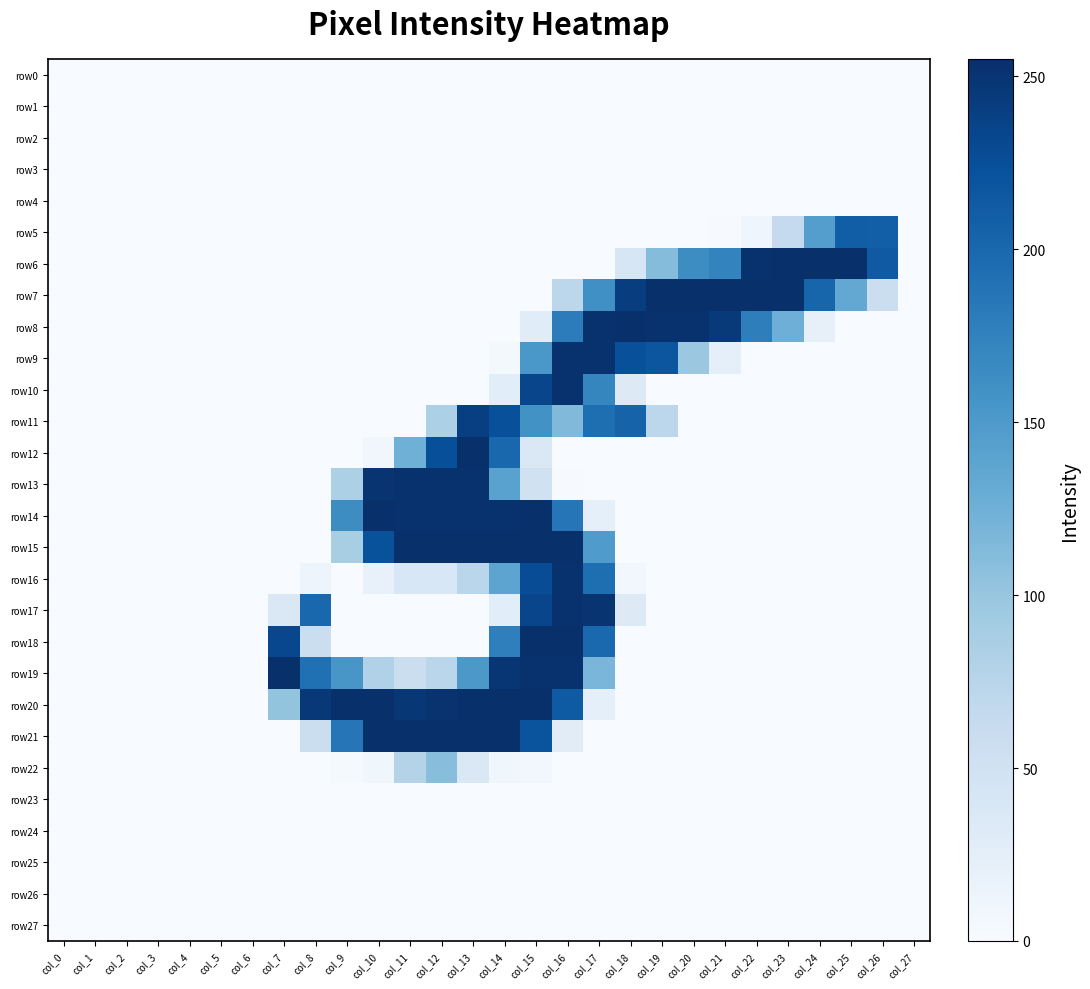

Reading left to right, transcribe all the data shown in this chart.

row0: col_0=0	col_1=0	col_2=0	col_3=0	col_4=0	col_5=0	col_6=0	col_7=0	col_8=0	col_9=0	col_10=0	col_11=0	col_12=0	col_13=0	col_14=0	col_15=0	col_16=0	col_17=0	col_18=0	col_19=0	col_20=0	col_21=0	col_22=0	col_23=0	col_24=0	col_25=0	col_26=0	col_27=0
row1: col_0=0	col_1=0	col_2=0	col_3=0	col_4=0	col_5=0	col_6=0	col_7=0	col_8=0	col_9=0	col_10=0	col_11=0	col_12=0	col_13=0	col_14=0	col_15=0	col_16=0	col_17=0	col_18=0	col_19=0	col_20=0	col_21=0	col_22=0	col_23=0	col_24=0	col_25=0	col_26=0	col_27=0
row2: col_0=0	col_1=0	col_2=0	col_3=0	col_4=0	col_5=0	col_6=0	col_7=0	col_8=0	col_9=0	col_10=0	col_11=0	col_12=0	col_13=0	col_14=0	col_15=0	col_16=0	col_17=0	col_18=0	col_19=0	col_20=0	col_21=0	col_22=0	col_23=0	col_24=0	col_25=0	col_26=0	col_27=0
row3: col_0=0	col_1=0	col_2=0	col_3=0	col_4=0	col_5=0	col_6=0	col_7=0	col_8=0	col_9=0	col_10=0	col_11=0	col_12=0	col_13=0	col_14=0	col_15=0	col_16=0	col_17=0	col_18=0	col_19=0	col_20=0	col_21=0	col_22=0	col_23=0	col_24=0	col_25=0	col_26=0	col_27=0
row4: col_0=0	col_1=0	col_2=0	col_3=0	col_4=0	col_5=0	col_6=0	col_7=0	col_8=0	col_9=0	col_10=0	col_11=0	col_12=0	col_13=0	col_14=0	col_15=0	col_16=0	col_17=0	col_18=0	col_19=0	col_20=0	col_21=0	col_22=0	col_23=0	col_24=0	col_25=0	col_26=0	col_27=0
row5: col_0=0	col_1=0	col_2=0	col_3=0	col_4=0	col_5=0	col_6=0	col_7=0	col_8=0	col_9=0	col_10=0	col_11=0	col_12=0	col_13=0	col_14=0	col_15=0	col_16=0	col_17=0	col_18=0	col_19=0	col_20=0	col_21=1	col_22=11	col_23=64	col_24=145	col_25=210	col_26=209	col_27=0
row6: col_0=0	col_1=0	col_2=0	col_3=0	col_4=0	col_5=0	col_6=0	col_7=0	col_8=0	col_9=0	col_10=0	col_11=0	col_12=0	col_13=0	col_14=0	col_15=0	col_16=0	col_17=0	col_18=41	col_19=111	col_20=164	col_21=173	col_22=253	col_23=254	col_24=254	col_25=254	col_26=214	col_27=0
row7: col_0=0	col_1=0	col_2=0	col_3=0	col_4=0	col_5=0	col_6=0	col_7=0	col_8=0	col_9=0	col_10=0	col_11=0	col_12=0	col_13=0	col_14=0	col_15=0	col_16=71	col_17=161	col_18=241	col_19=254	col_20=254	col_21=254	col_22=254	col_23=254	col_24=203	col_25=134	col_26=56	col_27=0
row8: col_0=0	col_1=0	col_2=0	col_3=0	col_4=0	col_5=0	col_6=0	col_7=0	col_8=0	col_9=0	col_10=0	col_11=0	col_12=0	col_13=0	col_14=0	col_15=29	col_16=180	col_17=253	col_18=254	col_19=253	col_20=253	col_21=246	col_22=178	col_23=126	col_24=20	col_25=0	col_26=0	col_27=0
row9: col_0=0	col_1=0	col_2=0	col_3=0	col_4=0	col_5=0	col_6=0	col_7=0	col_8=0	col_9=0	col_10=0	col_11=0	col_12=0	col_13=0	col_14=5	col_15=153	col_16=253	col_17=253	col_18=224	col_19=218	col_20=97	col_21=22	col_22=0	col_23=0	col_24=0	col_25=0	col_26=0	col_27=0
row10: col_0=0	col_1=0	col_2=0	col_3=0	col_4=0	col_5=0	col_6=0	col_7=0	col_8=0	col_9=0	col_10=0	col_11=0	col_12=0	col_13=0	col_14=27	col_15=234	col_16=253	col_17=171	col_18=32	col_19=0	col_20=0	col_21=0	col_22=0	col_23=0	col_24=0	col_25=0	col_26=0	col_27=0
row11: col_0=0	col_1=0	col_2=0	col_3=0	col_4=0	col_5=0	col_6=0	col_7=0	col_8=0	col_9=0	col_10=0	col_11=0	col_12=84	col_13=240	col_14=224	col_15=159	col_16=114	col_17=194	col_18=205	col_19=71	col_20=0	col_21=0	col_22=0	col_23=0	col_24=0	col_25=0	col_26=0	col_27=0
row12: col_0=0	col_1=0	col_2=0	col_3=0	col_4=0	col_5=0	col_6=0	col_7=0	col_8=0	col_9=0	col_10=8	col_11=125	col_12=225	col_13=254	col_14=201	col_15=37	col_16=0	col_17=0	col_18=0	col_19=0	col_20=0	col_21=0	col_22=0	col_23=0	col_24=0	col_25=0	col_26=0	col_27=0
row13: col_0=0	col_1=0	col_2=0	col_3=0	col_4=0	col_5=0	col_6=0	col_7=0	col_8=0	col_9=84	col_10=250	col_11=253	col_12=253	col_13=253	col_14=141	col_15=50	col_16=1	col_17=0	col_18=0	col_19=0	col_20=0	col_21=0	col_22=0	col_23=0	col_24=0	col_25=0	col_26=0	col_27=0
row14: col_0=0	col_1=0	col_2=0	col_3=0	col_4=0	col_5=0	col_6=0	col_7=0	col_8=0	col_9=164	col_10=254	col_11=253	col_12=253	col_13=253	col_14=253	col_15=254	col_16=186	col_17=23	col_18=0	col_19=0	col_20=0	col_21=0	col_22=0	col_23=0	col_24=0	col_25=0	col_26=0	col_27=0
row15: col_0=0	col_1=0	col_2=0	col_3=0	col_4=0	col_5=0	col_6=0	col_7=0	col_8=0	col_9=87	col_10=222	col_11=254	col_12=254	col_13=254	col_14=254	col_15=254	col_16=254	col_17=149	col_18=0	col_19=0	col_20=0	col_21=0	col_22=0	col_23=0	col_24=0	col_25=0	col_26=0	col_27=0
row16: col_0=0	col_1=0	col_2=0	col_3=0	col_4=0	col_5=0	col_6=0	col_7=0	col_8=12	col_9=0	col_10=19	col_11=39	col_12=39	col_13=73	col_14=138	col_15=227	col_16=253	col_17=194	col_18=6	col_19=0	col_20=0	col_21=0	col_22=0	col_23=0	col_24=0	col_25=0	col_26=0	col_27=0
row17: col_0=0	col_1=0	col_2=0	col_3=0	col_4=0	col_5=0	col_6=0	col_7=37	col_8=201	col_9=0	col_10=0	col_11=0	col_12=0	col_13=0	col_14=27	col_15=234	col_16=253	col_17=250	col_18=32	col_19=0	col_20=0	col_21=0	col_22=0	col_23=0	col_24=0	col_25=0	col_26=0	col_27=0
row18: col_0=0	col_1=0	col_2=0	col_3=0	col_4=0	col_5=0	col_6=0	col_7=232	col_8=56	col_9=0	col_10=0	col_11=0	col_12=0	col_13=0	col_14=177	col_15=254	col_16=254	col_17=199	col_18=0	col_19=0	col_20=0	col_21=0	col_22=0	col_23=0	col_24=0	col_25=0	col_26=0	col_27=0
row19: col_0=0	col_1=0	col_2=0	col_3=0	col_4=0	col_5=0	col_6=0	col_7=255	col_8=192	col_9=154	col_10=81	col_11=57	col_12=73	col_13=152	col_14=249	col_15=253	col_16=253	col_17=118	col_18=0	col_19=0	col_20=0	col_21=0	col_22=0	col_23=0	col_24=0	col_25=0	col_26=0	col_27=0
row20: col_0=0	col_1=0	col_2=0	col_3=0	col_4=0	col_5=0	col_6=0	col_7=102	col_8=247	col_9=254	col_10=254	col_11=248	col_12=252	col_13=254	col_14=254	col_15=254	col_16=213	col_17=23	col_18=0	col_19=0	col_20=0	col_21=0	col_22=0	col_23=0	col_24=0	col_25=0	col_26=0	col_27=0
row21: col_0=0	col_1=0	col_2=0	col_3=0	col_4=0	col_5=0	col_6=0	col_7=0	col_8=57	col_9=187	col_10=254	col_11=254	col_12=254	col_13=254	col_14=254	col_15=220	col_16=28	col_17=0	col_18=0	col_19=0	col_20=0	col_21=0	col_22=0	col_23=0	col_24=0	col_25=0	col_26=0	col_27=0
row22: col_0=0	col_1=0	col_2=0	col_3=0	col_4=0	col_5=0	col_6=0	col_7=0	col_8=0	col_9=3	col_10=9	col_11=78	col_12=109	col_13=37	col_14=9	col_15=6	col_16=0	col_17=0	col_18=0	col_19=0	col_20=0	col_21=0	col_22=0	col_23=0	col_24=0	col_25=0	col_26=0	col_27=0
row23: col_0=0	col_1=0	col_2=0	col_3=0	col_4=0	col_5=0	col_6=0	col_7=0	col_8=0	col_9=0	col_10=0	col_11=0	col_12=0	col_13=0	col_14=0	col_15=0	col_16=0	col_17=0	col_18=0	col_19=0	col_20=0	col_21=0	col_22=0	col_23=0	col_24=0	col_25=0	col_26=0	col_27=0
row24: col_0=0	col_1=0	col_2=0	col_3=0	col_4=0	col_5=0	col_6=0	col_7=0	col_8=0	col_9=0	col_10=0	col_11=0	col_12=0	col_13=0	col_14=0	col_15=0	col_16=0	col_17=0	col_18=0	col_19=0	col_20=0	col_21=0	col_22=0	col_23=0	col_24=0	col_25=0	col_26=0	col_27=0
row25: col_0=0	col_1=0	col_2=0	col_3=0	col_4=0	col_5=0	col_6=0	col_7=0	col_8=0	col_9=0	col_10=0	col_11=0	col_12=0	col_13=0	col_14=0	col_15=0	col_16=0	col_17=0	col_18=0	col_19=0	col_20=0	col_21=0	col_22=0	col_23=0	col_24=0	col_25=0	col_26=0	col_27=0
row26: col_0=0	col_1=0	col_2=0	col_3=0	col_4=0	col_5=0	col_6=0	col_7=0	col_8=0	col_9=0	col_10=0	col_11=0	col_12=0	col_13=0	col_14=0	col_15=0	col_16=0	col_17=0	col_18=0	col_19=0	col_20=0	col_21=0	col_22=0	col_23=0	col_24=0	col_25=0	col_26=0	col_27=0
row27: col_0=0	col_1=0	col_2=0	col_3=0	col_4=0	col_5=0	col_6=0	col_7=0	col_8=0	col_9=0	col_10=0	col_11=0	col_12=0	col_13=0	col_14=0	col_15=0	col_16=0	col_17=0	col_18=0	col_19=0	col_20=0	col_21=0	col_22=0	col_23=0	col_24=0	col_25=0	col_26=0	col_27=0